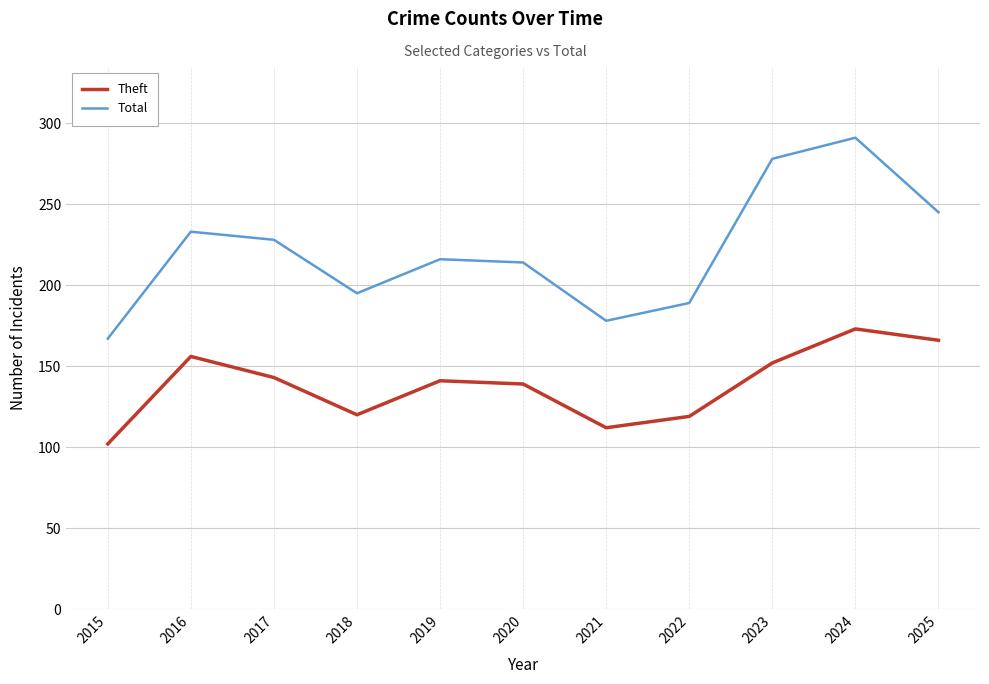

What are all the series names shown in the legend?

Theft, Total